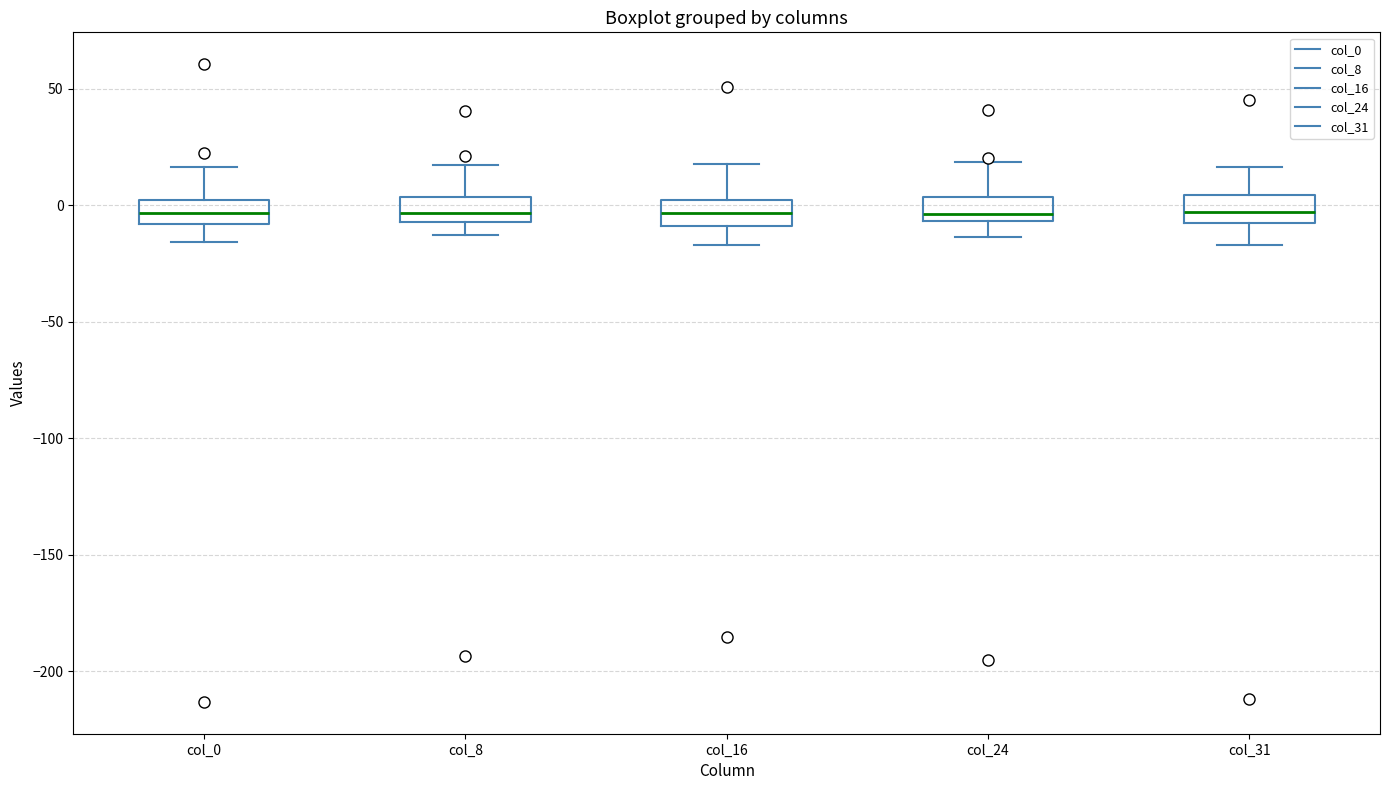

Where is the lower edge of the box for col_8 on the y-axis? The values are not printed on the chart, so give them approximately, as read against the axis.

-5